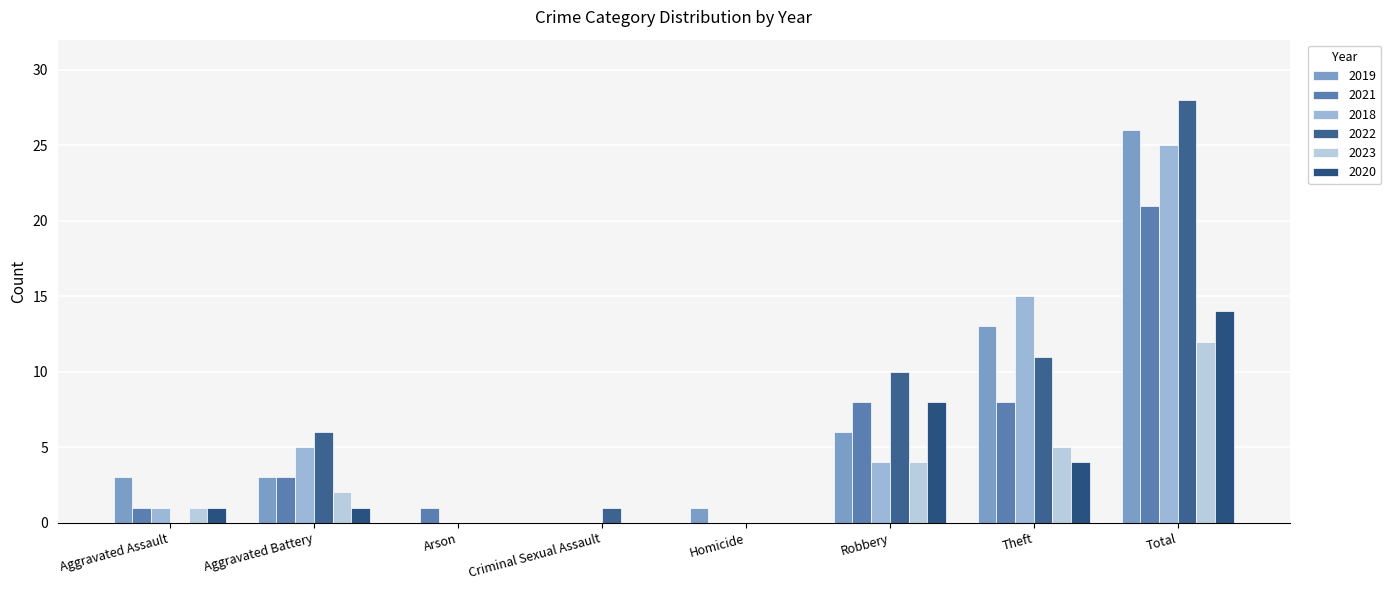

Does the chart contain stacked bars?

No